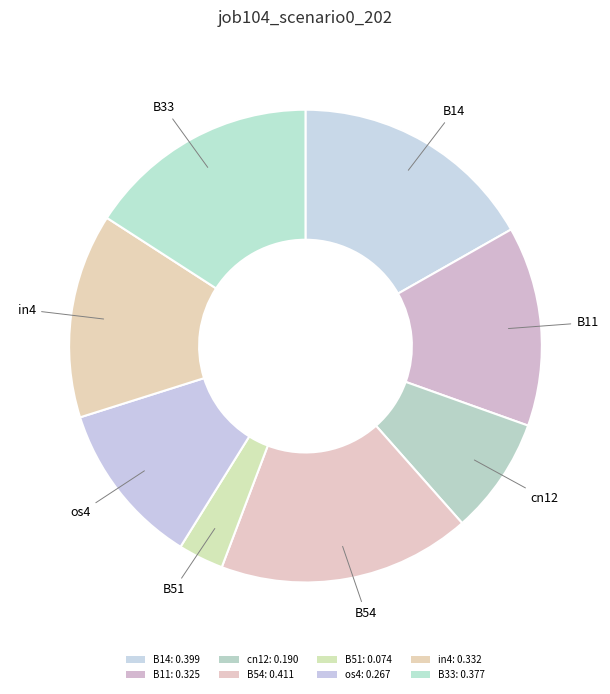

Which category has the smallest portion of the pie?

B51